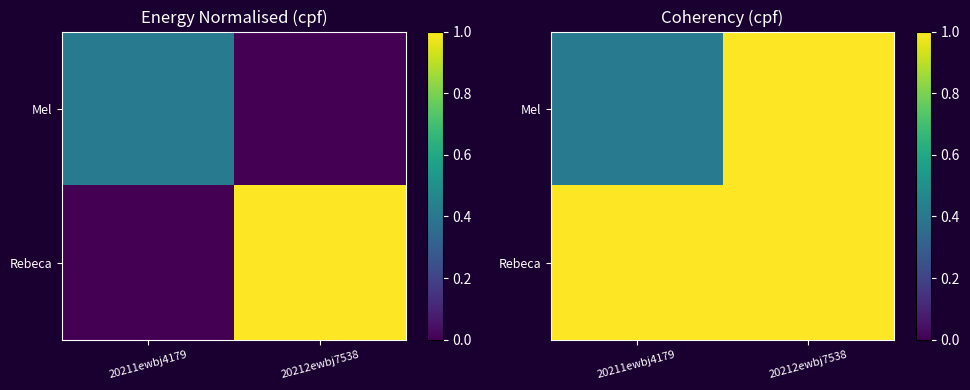

Is the value of Mel at 20212ewbj7538 greater than the value of Rebeca at 20212ewbj7538?

No